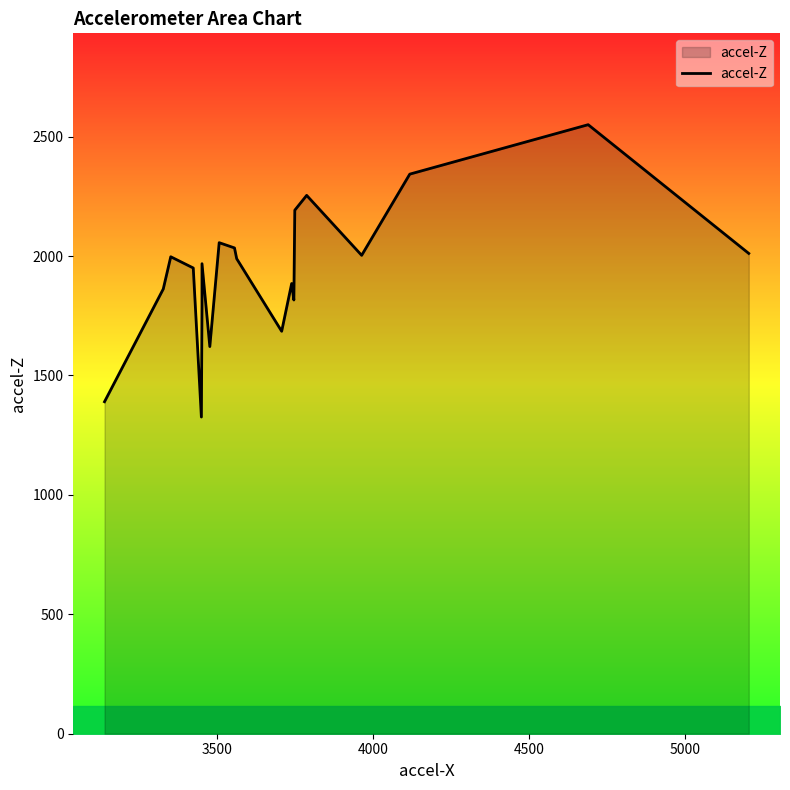

Is it true that the value at 13 is 877?

False